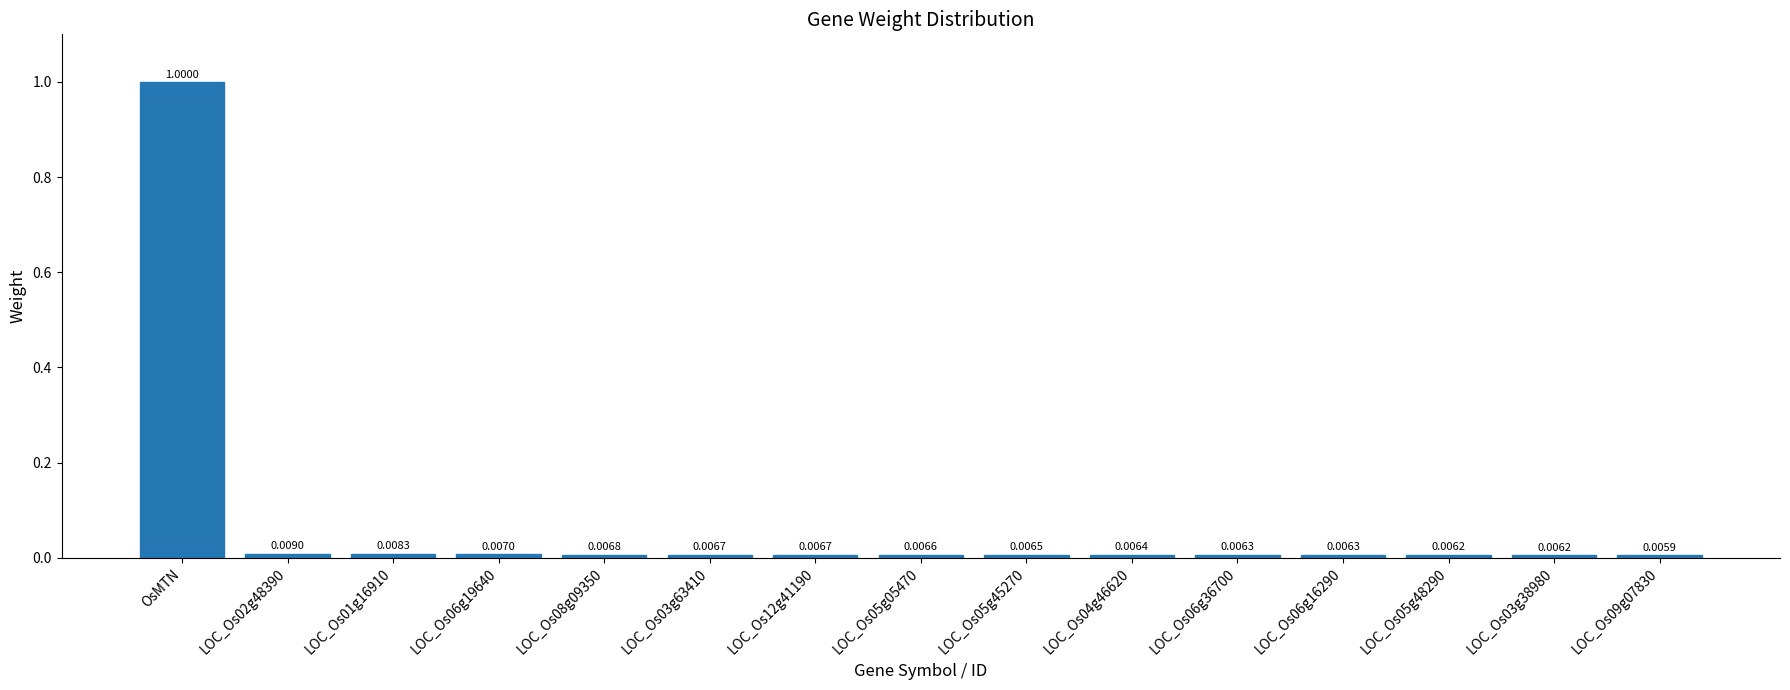

At which category does the chart reach its peak across all series?

OsMTN